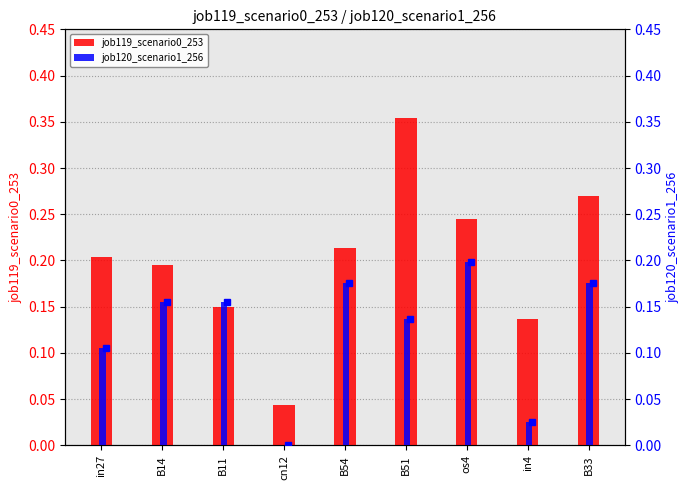

What are all the series names shown in the legend?

job119_scenario0_253, job120_scenario1_256